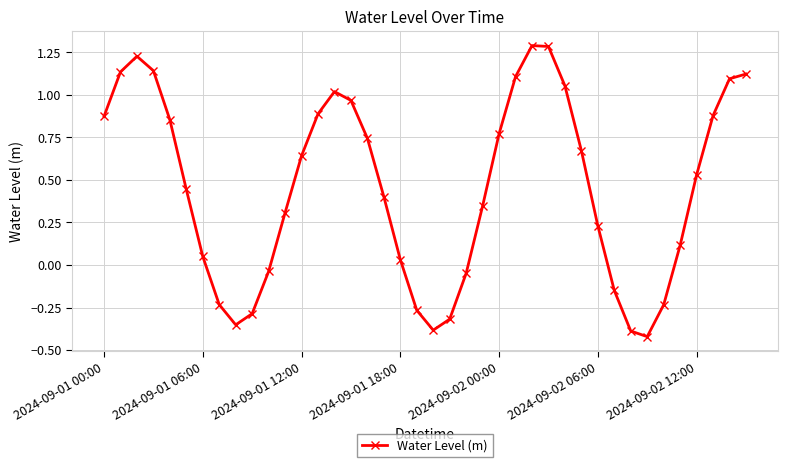

What is the greatest value displayed?

1.3